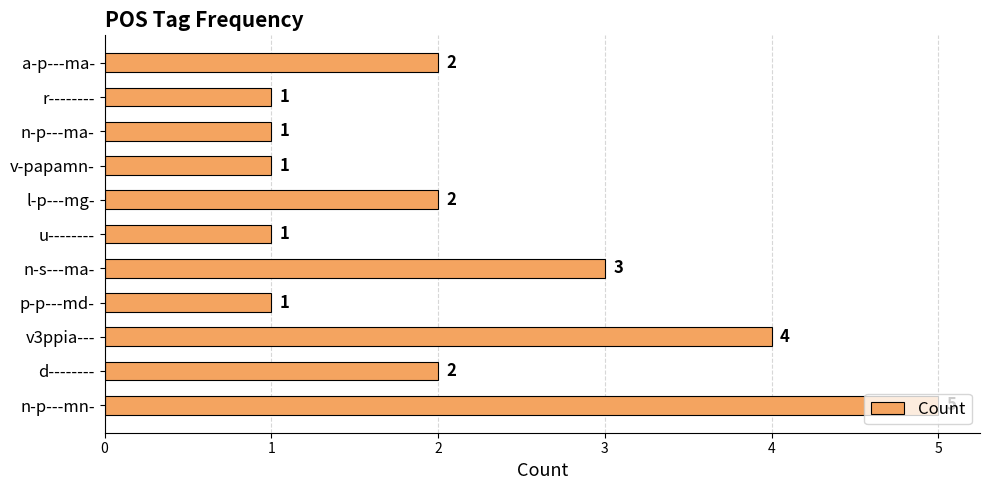

What is the difference between the maximum and second lowest values?

4